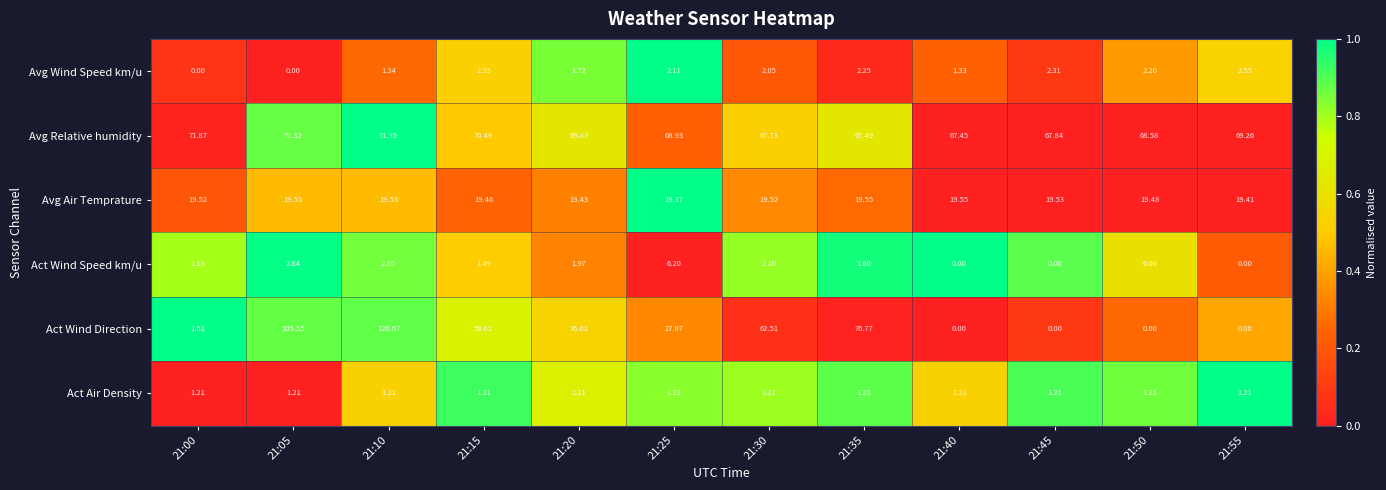

What is the difference between the highest and lowest values at 21:55?

69.3